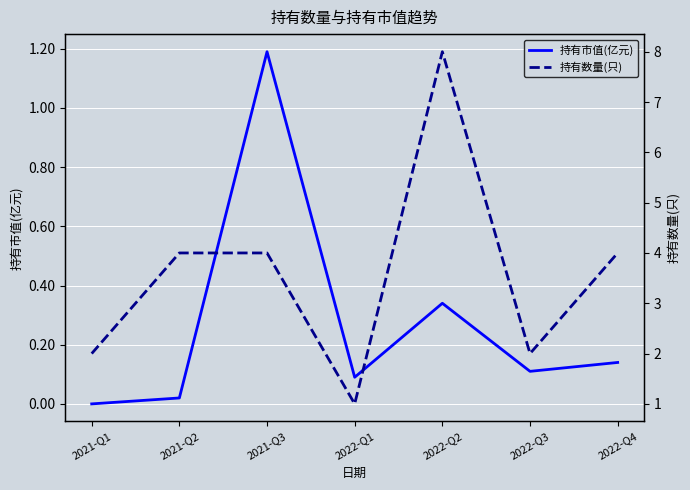

Reading right to left, transcribe all the data shown in this chart.

持有市值(亿元): 2022-Q4=0.1	2022-Q3=0.1	2022-Q2=0.3	2022-Q1=0.1	2021-Q3=1.2	2021-Q2=0.0	2021-Q1=0.0
持有数量(只): 2022-Q4=4.0	2022-Q3=2.0	2022-Q2=8.0	2022-Q1=1.0	2021-Q3=4.0	2021-Q2=4.0	2021-Q1=2.0